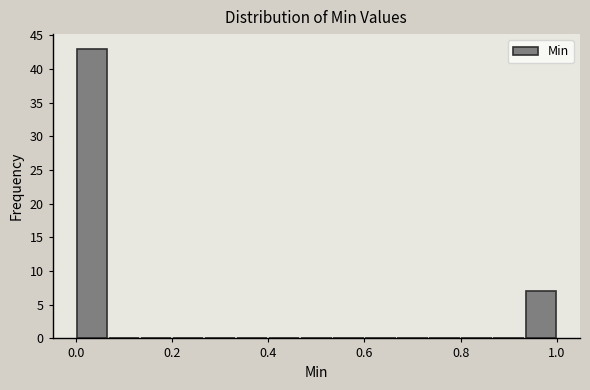

Around what value on the x-axis is the tallest bar? Give the approximate position of its centre, as read against the axis.

0.04